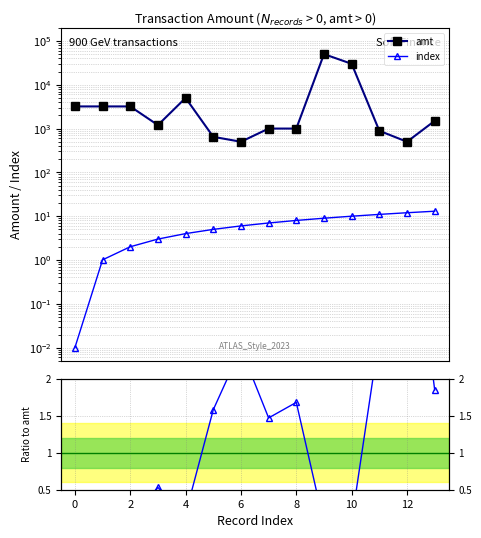

At which category is the sum across all series the highest?

9